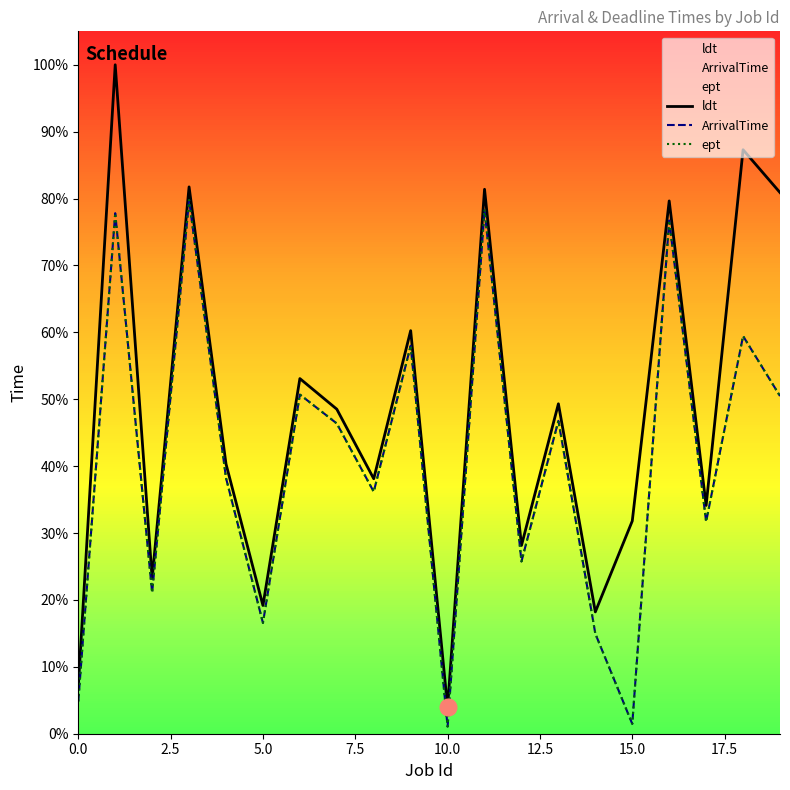

True or false: ArrivalTime and ldt cross at least once.

False